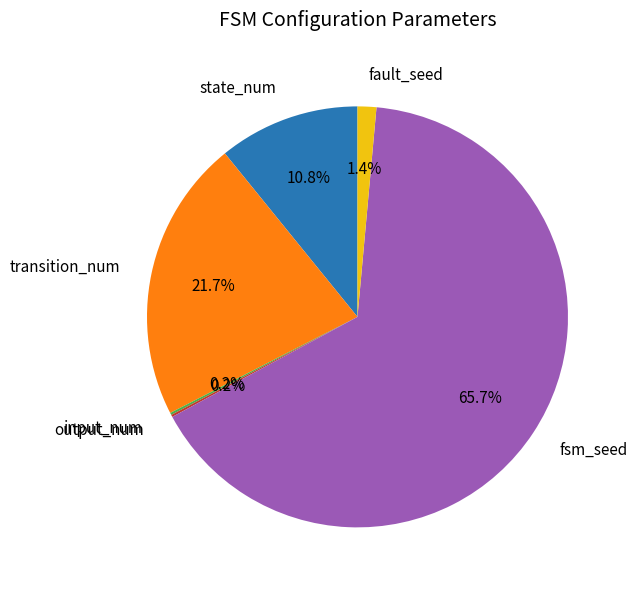

True or false: fsm_seed accounts for 66% of the total.

True